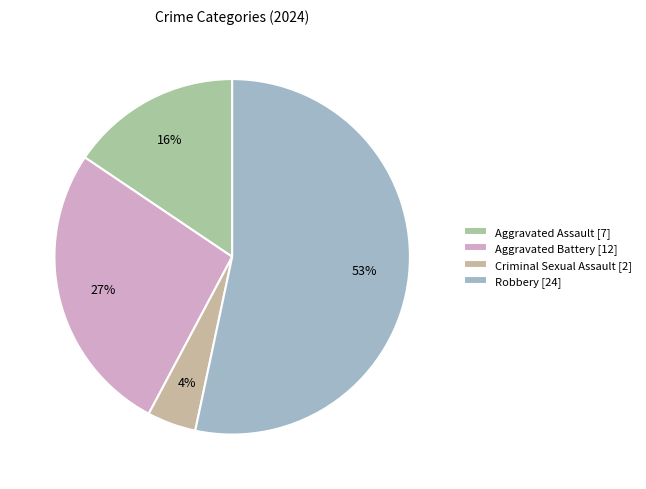

What is the largest slice in the pie chart?

Robbery